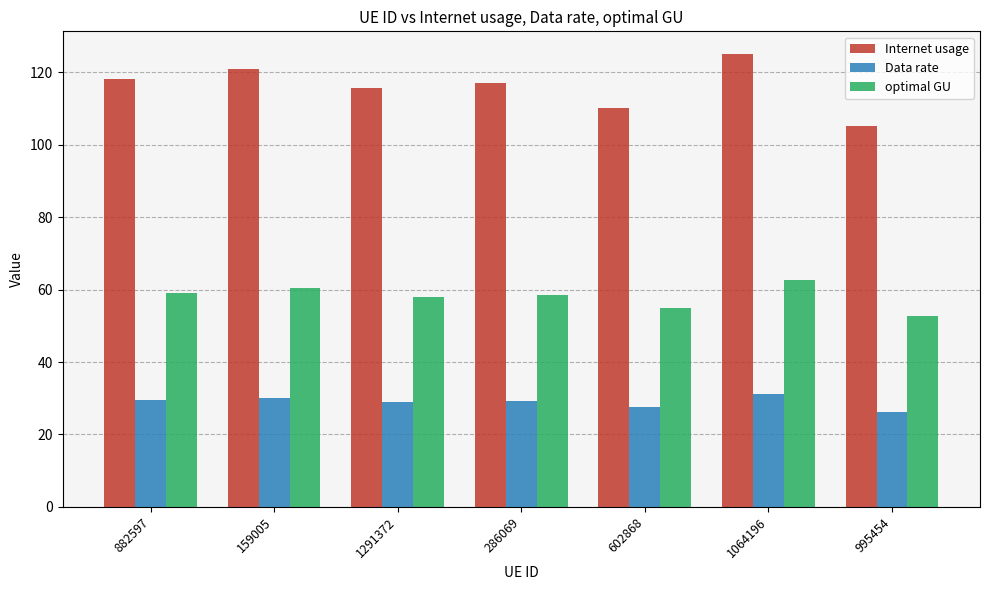

Rank the series at 1064196 from lowest to highest value.

Data rate, optimal GU, Internet usage